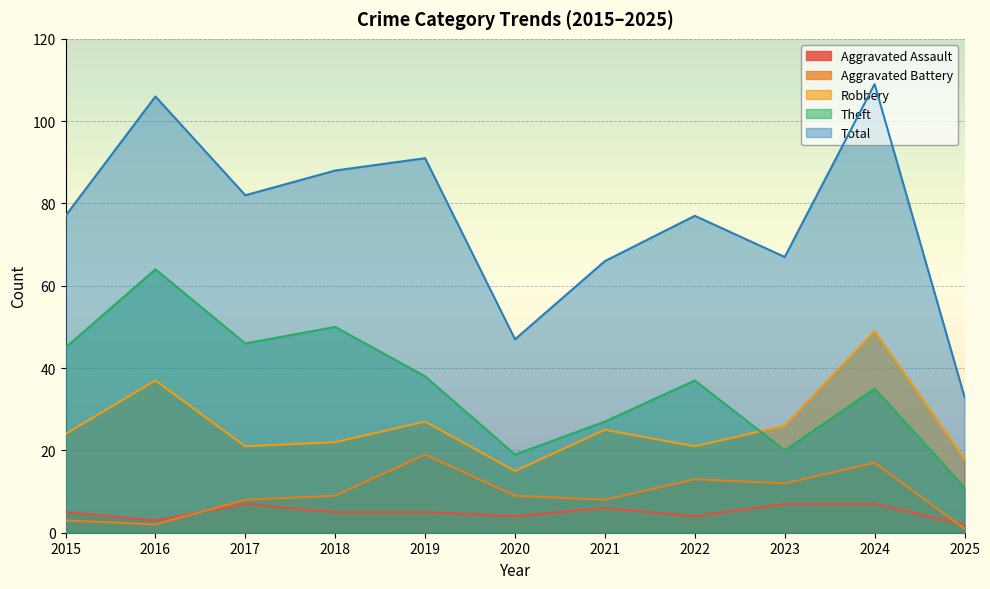

How many lines are shown in the chart?

5